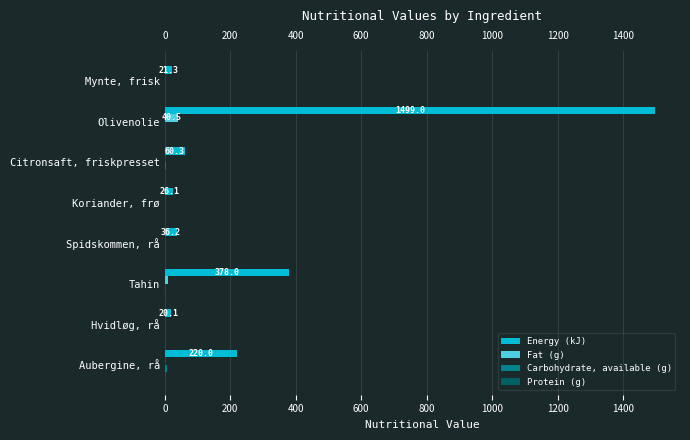

Between Koriander, frø and Olivenolie, which series saw the biggest shift?

Energy (kJ)